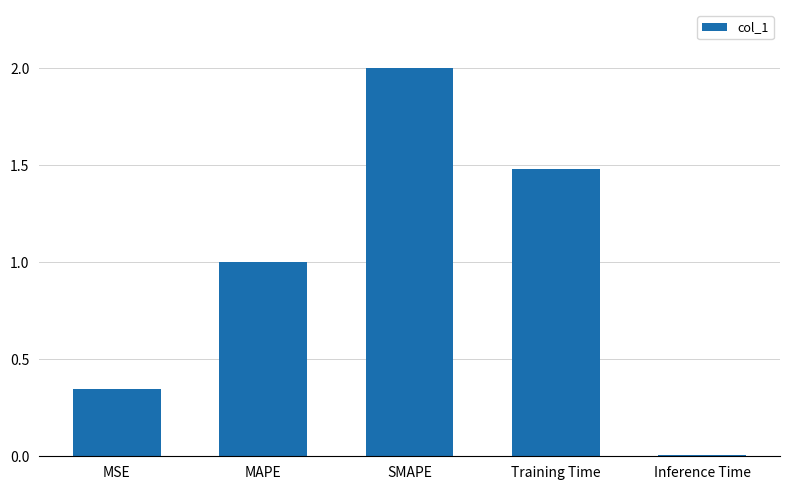

Which category has the lowest value across all series?

Inference Time